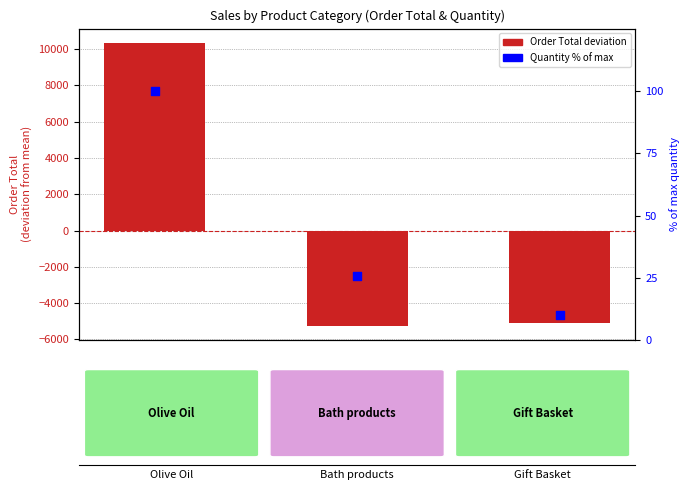

At how many categories does at least one series exceed 4835?

1